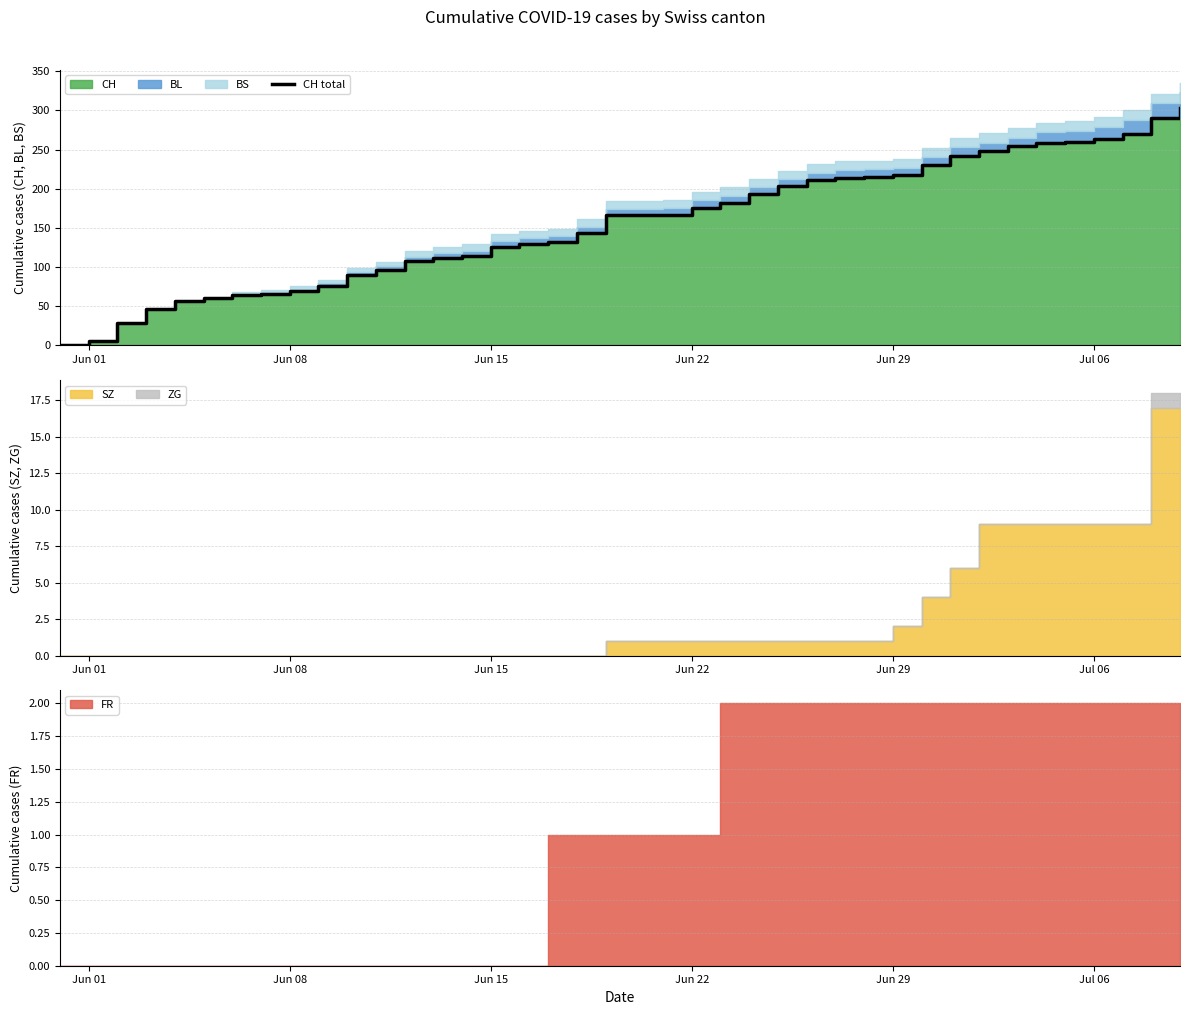

How many lines are shown in the chart?

1